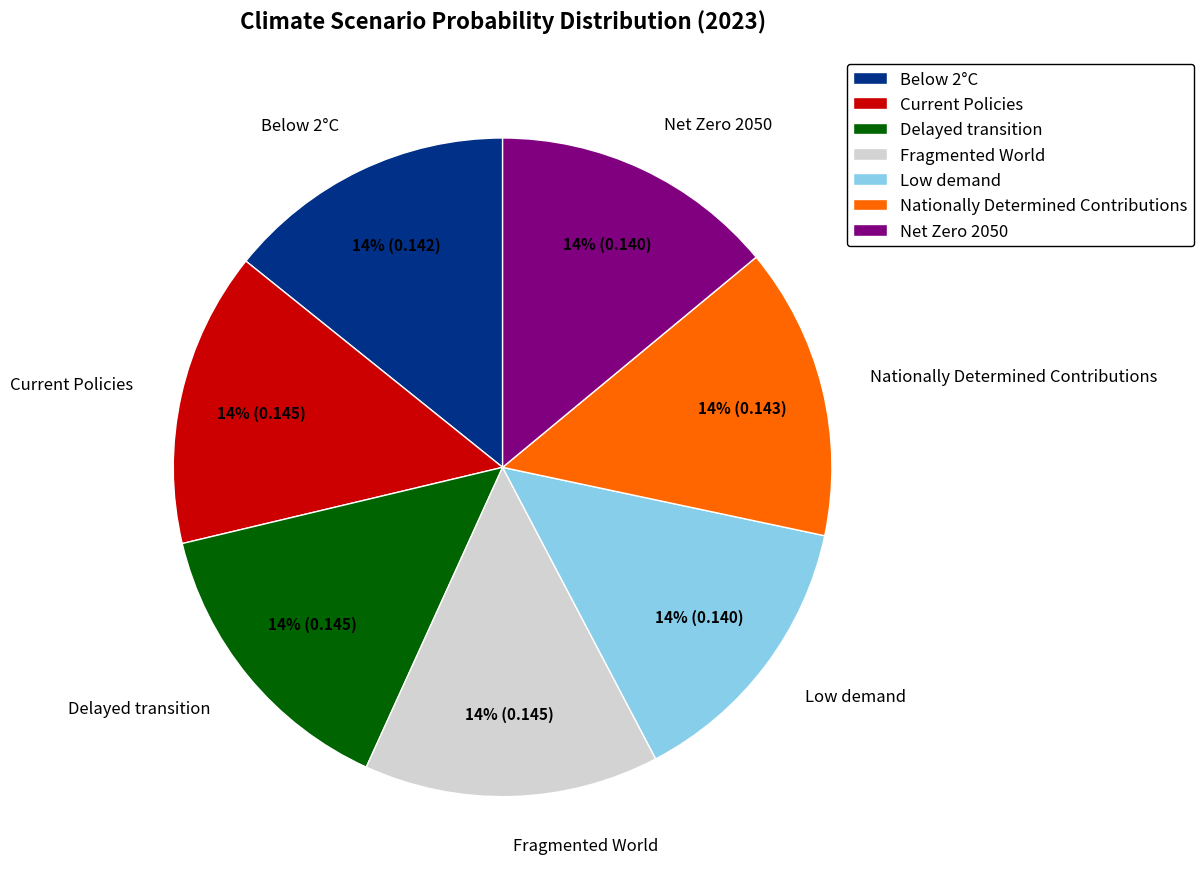

The Fragmented World slice represents 20% of the pie. True or false?

False